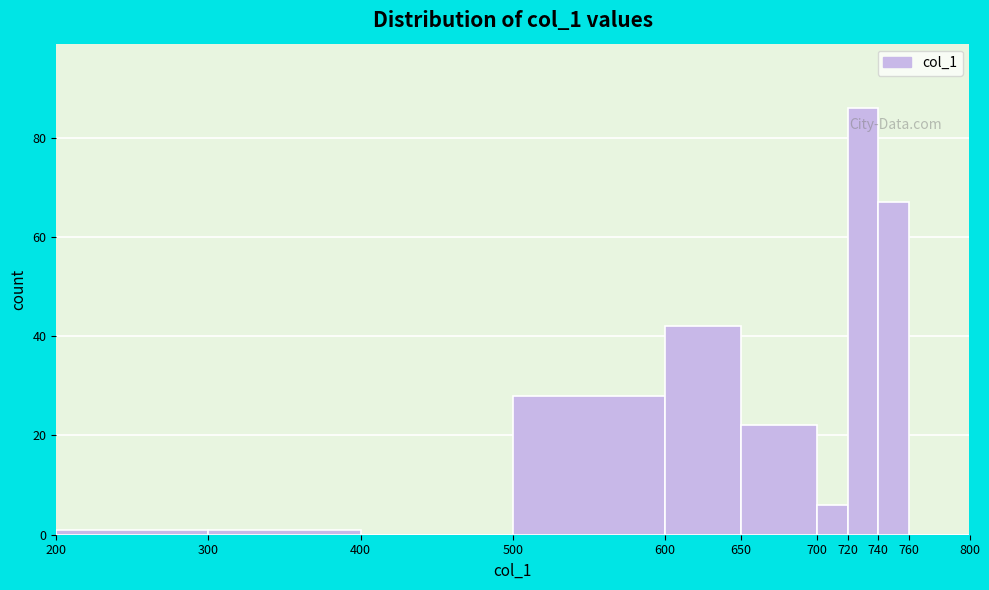

Reading left to right, transcribe this chart: for each bar, give the range it covers on the x-axis and its height. The values are not printed on the chart, so give them approximately, as read against the axis.

200 to 300: under 2
300 to 400: under 2
400 to 500: 0
500 to 600: 28
600 to 650: 42
650 to 700: 22
700 to 720: 6
720 to 740: 86
740 to 760: 68
760 to 800: 0